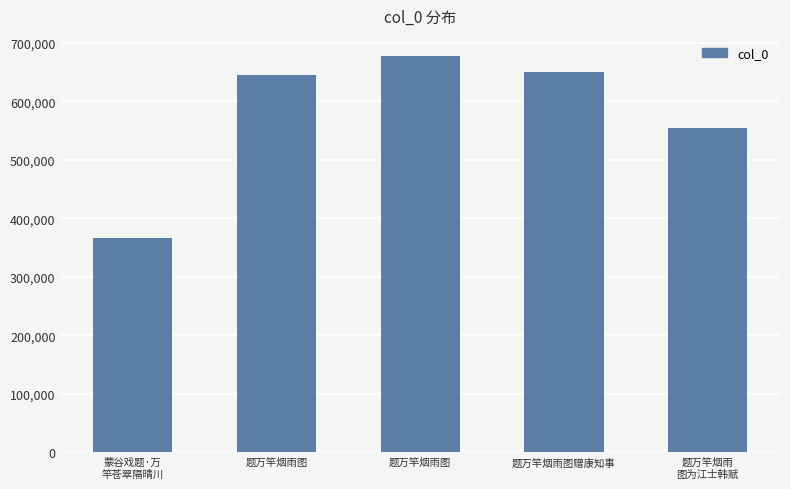

Between 题万竿烟雨图 and 题万竿烟雨图, which is larger?

题万竿烟雨图